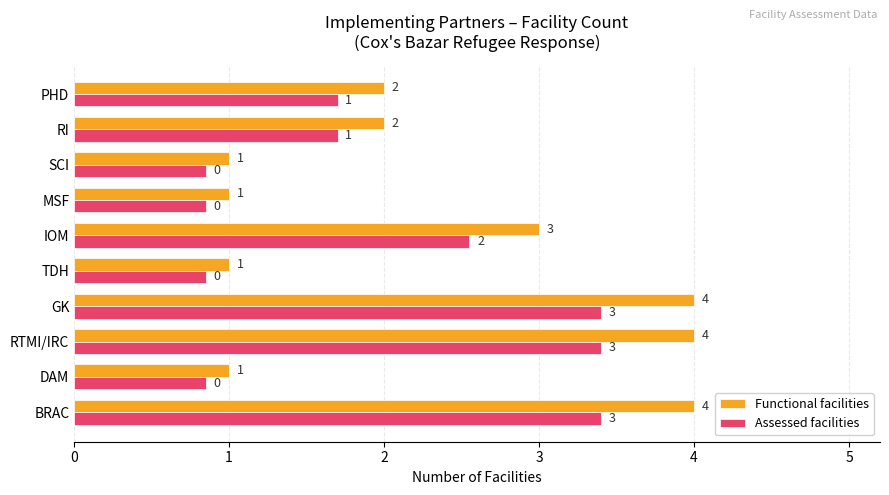

The value of Functional facilities at RI is 2.0. True or false?

True